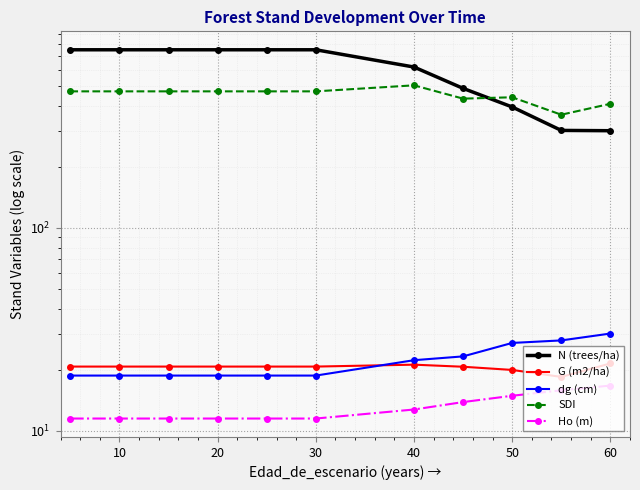

Which has a higher value, 20 or 60?

20